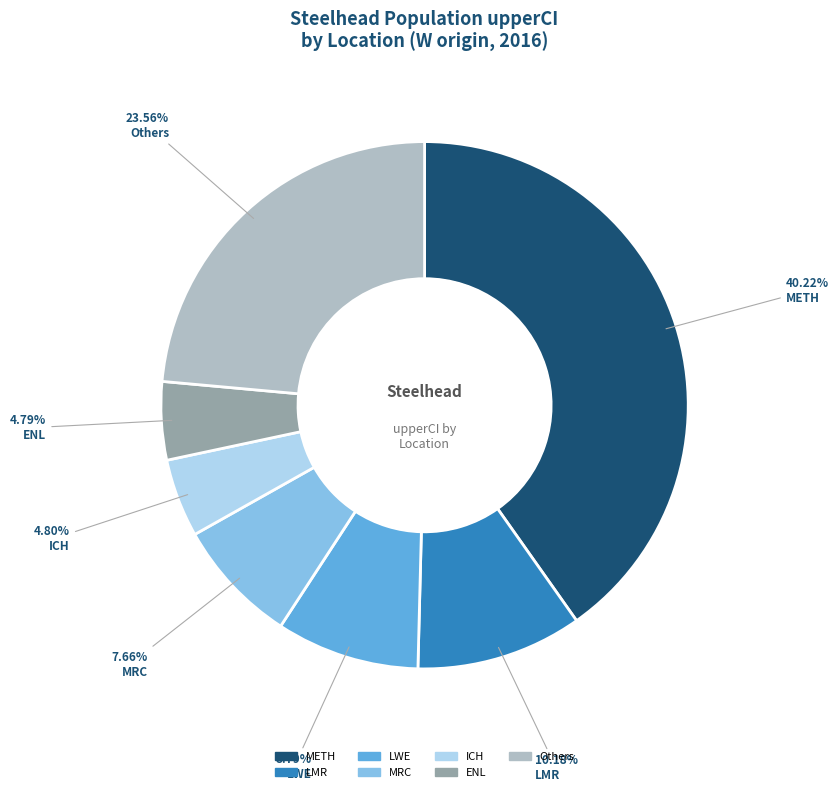

How many slices are in this pie chart?

7